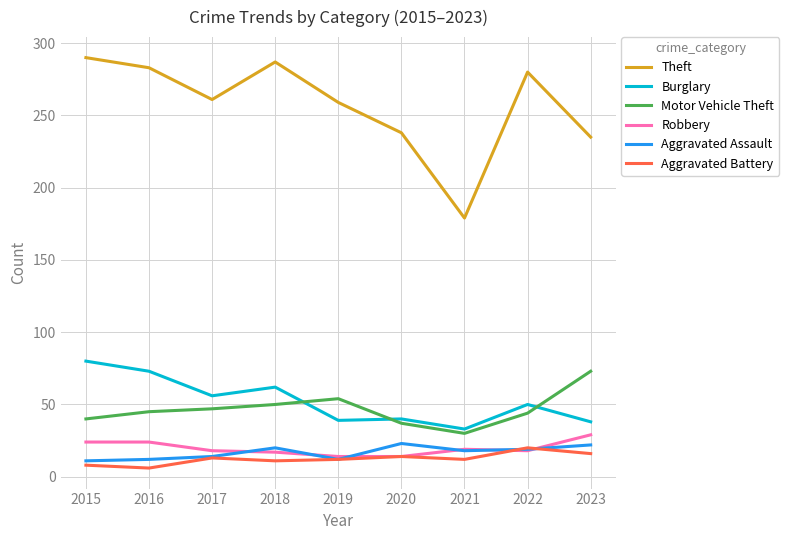

The Motor Vehicle Theft series shows 74 at 2022. True or false?

False